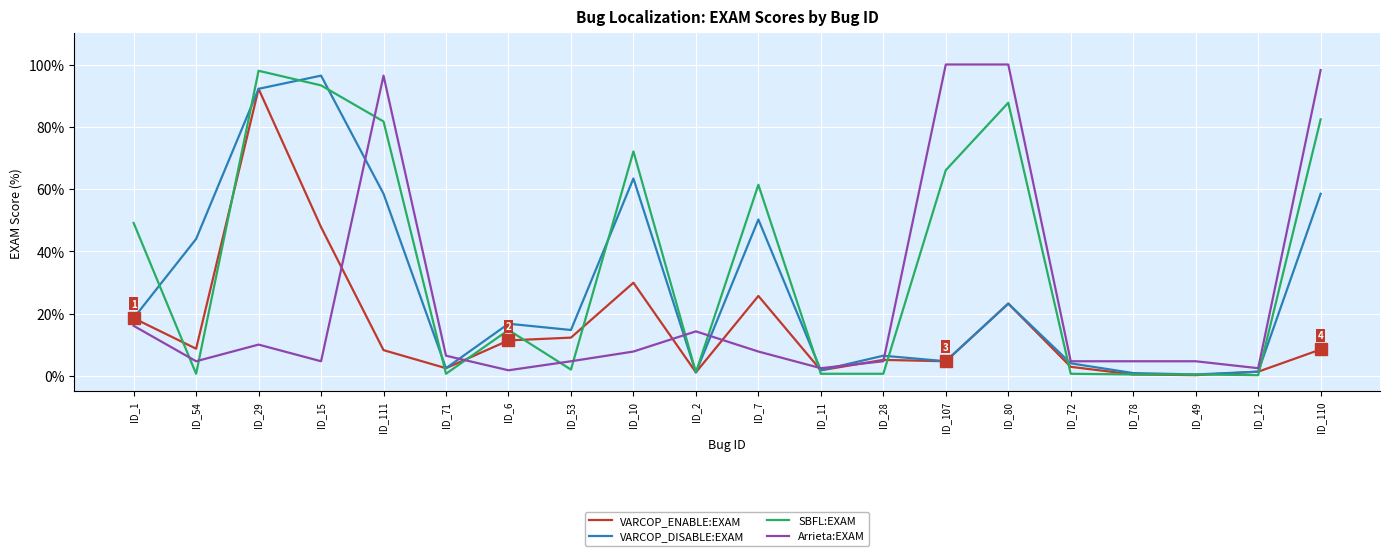

What is the difference between the maximum and minimum values in the Arrieta:EXAM series?

98.2